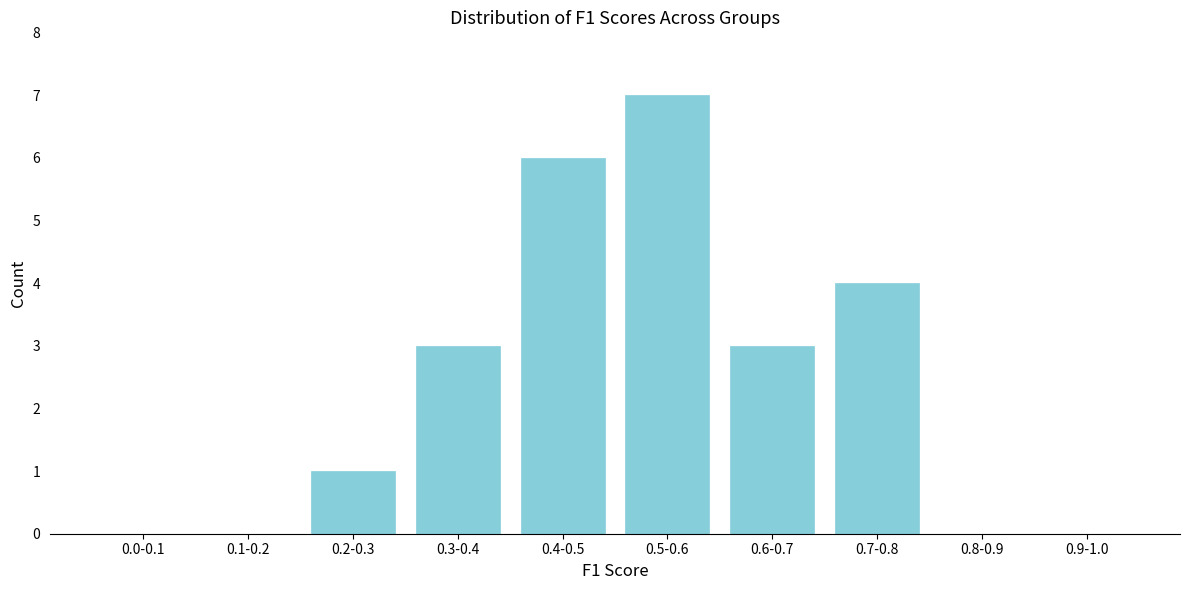

Reading left to right, what are all the values shown in this chart?

0.0-0.1=0	0.1-0.2=0	0.2-0.3=1	0.3-0.4=3	0.4-0.5=6	0.5-0.6=7	0.6-0.7=3	0.7-0.8=4	0.8-0.9=0	0.9-1.0=0